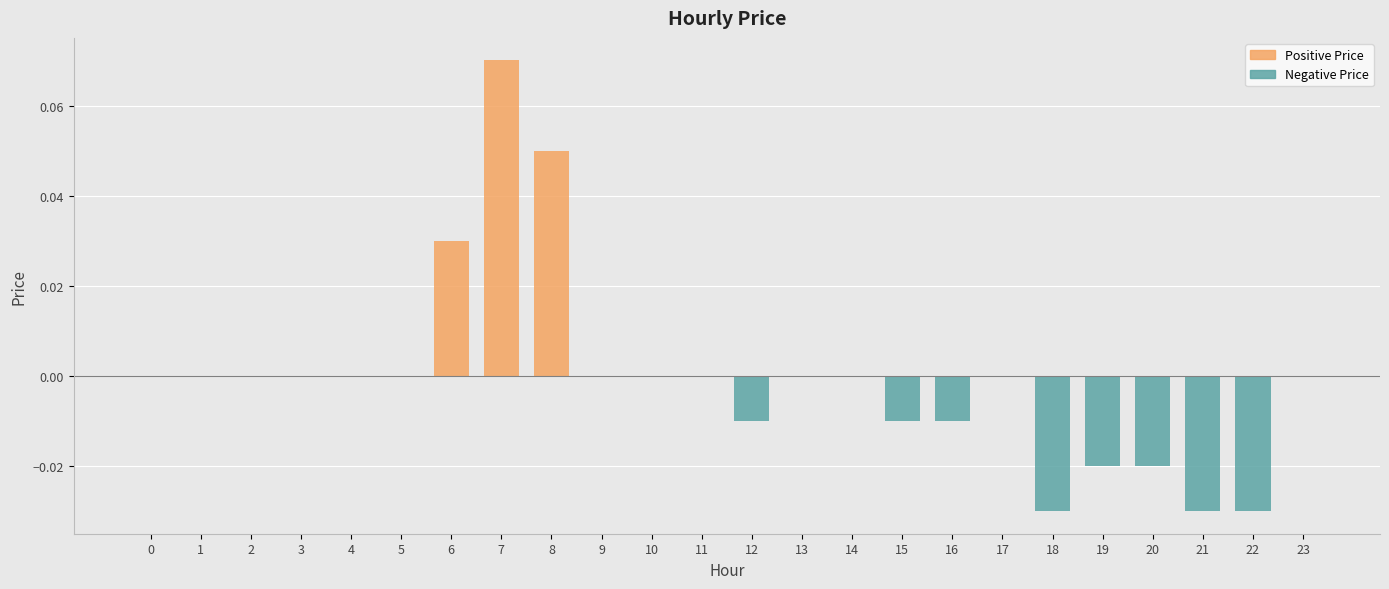

Reading left to right, list all the values displayed in this chart.

Positive Price: 0.0	0.0	0.0	0.0	0.0	0.0	0.0	0.1	0.1	0.0	0.0	0.0	0.0	0.0	0.0	0.0	0.0	0.0	0.0	0.0	0.0	0.0	0.0	0.0
Negative Price: 0.0	0.0	0.0	0.0	0.0	0.0	0.0	0.0	0.0	0.0	0.0	0.0	-0.0	0.0	0.0	-0.0	-0.0	0.0	-0.0	-0.0	-0.0	-0.0	-0.0	0.0